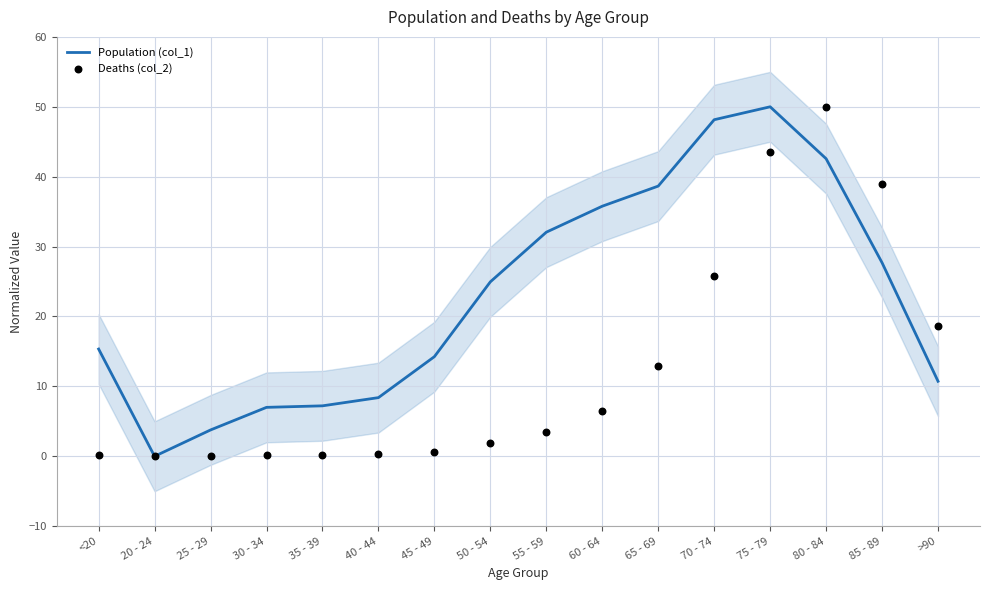

What are all the series names shown in the legend?

Population (col_1), Deaths (col_2)